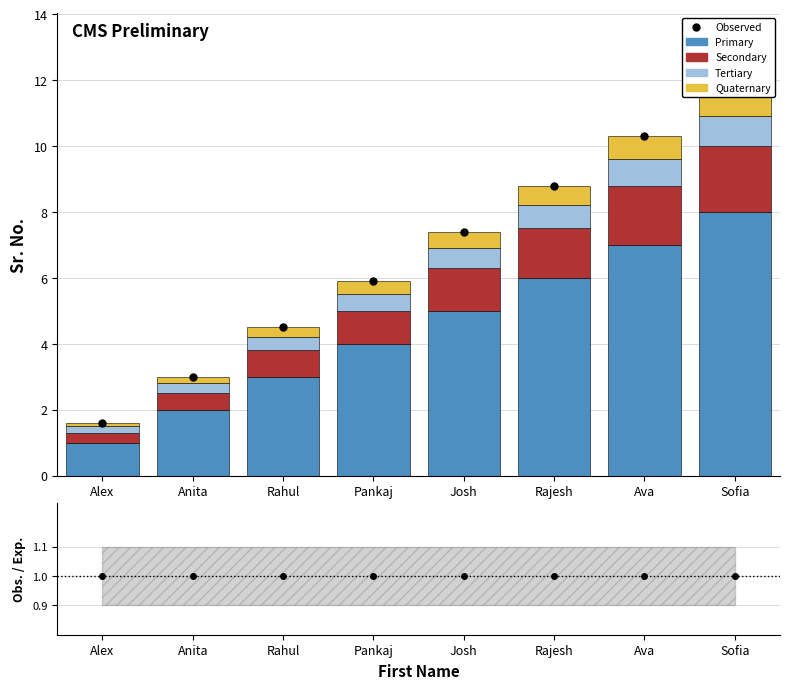

How many values in the Primary series are below 5?

4